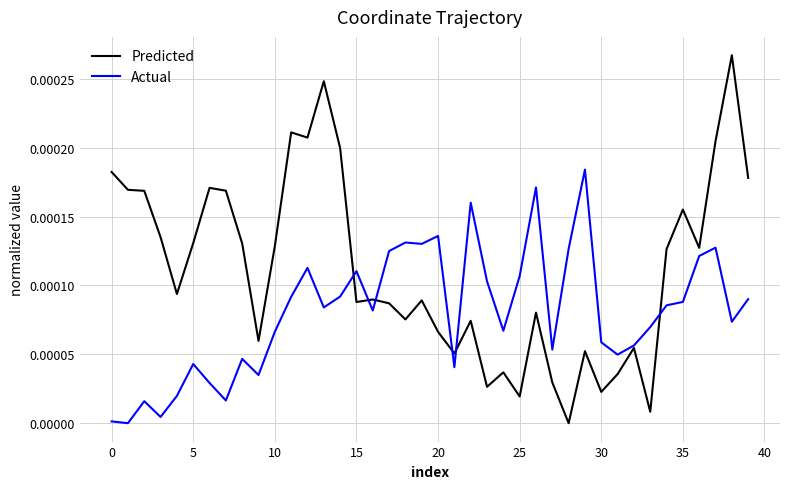

What are all the series names shown in the legend?

Predicted, Actual